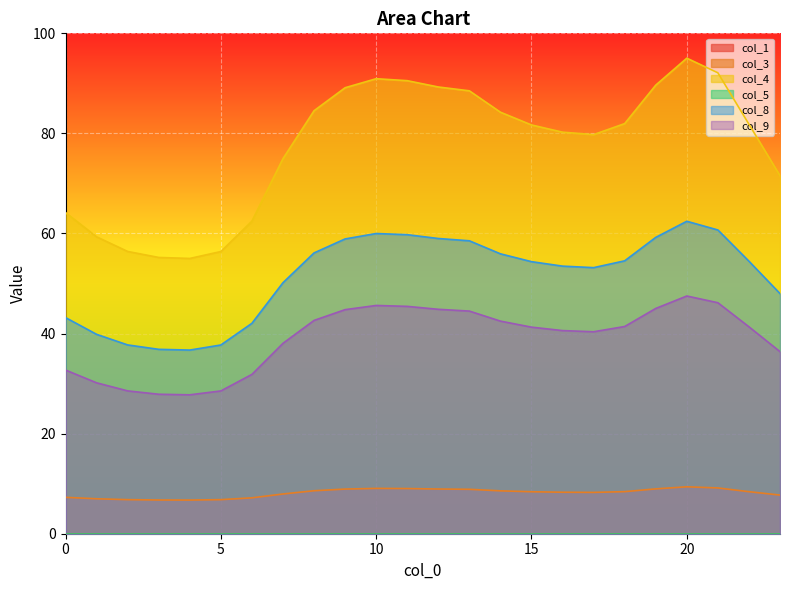

Is it true that col_9 equals 47.5 at 20?

True